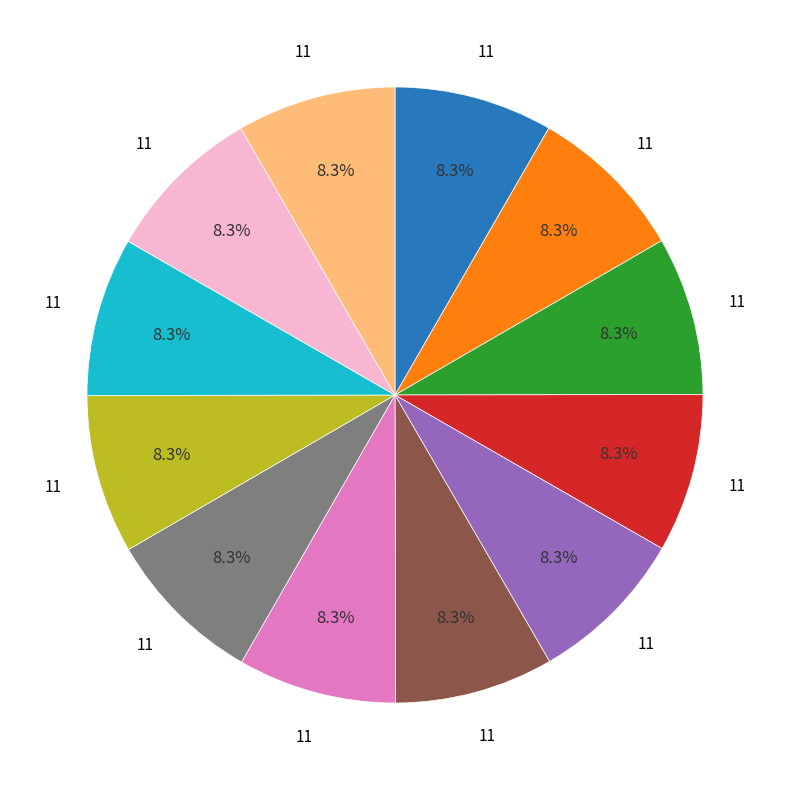

Is there any slice that represents more than half of the pie?

No